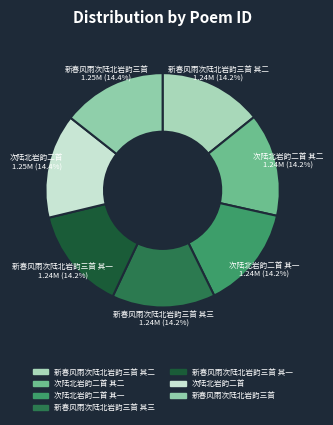

Is 次陆北岩韵二首 其一 the majority of the pie?

No